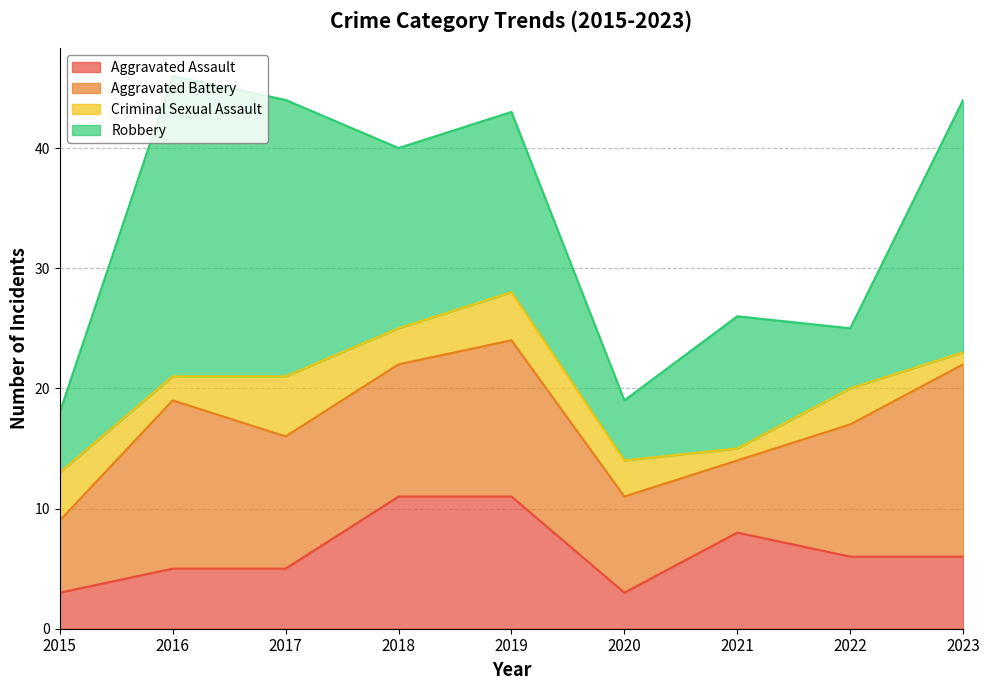

What is the value of the Robbery point at the 8th from the left?

5